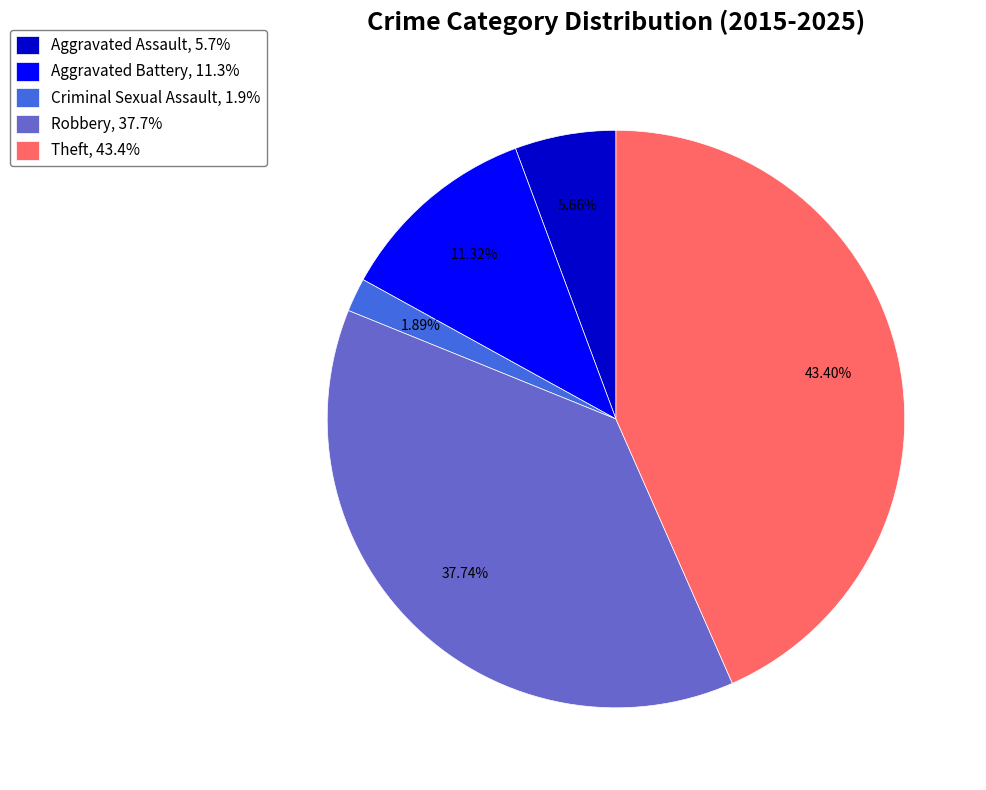

To the nearest percent, what is the difference between the Criminal Sexual Assault and Aggravated Battery slice percentages?

9%